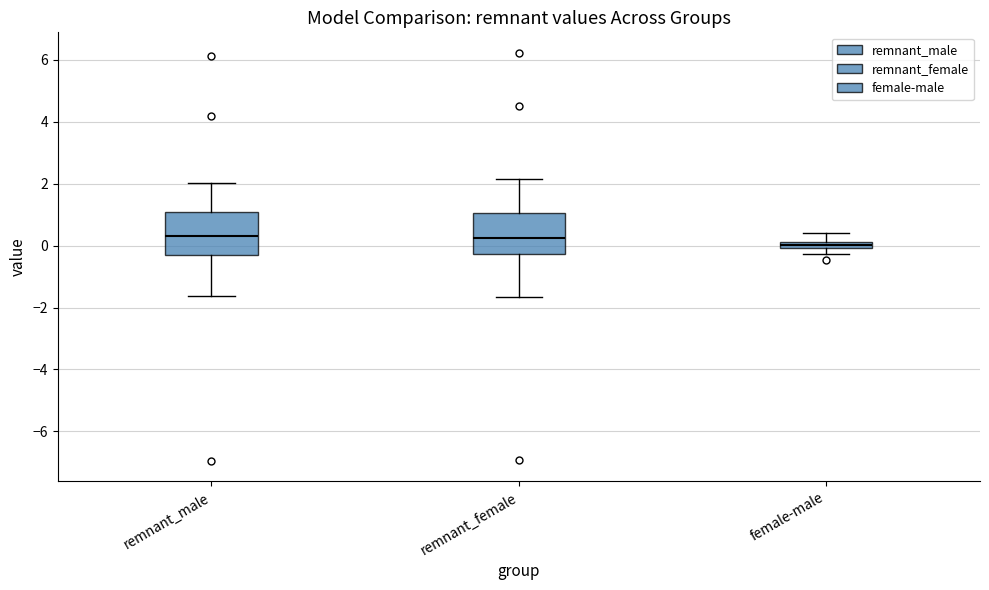

Where does the upper whisker of the box for remnant_female end on the y-axis? The values are not printed on the chart, so give them approximately, as read against the axis.

2.2